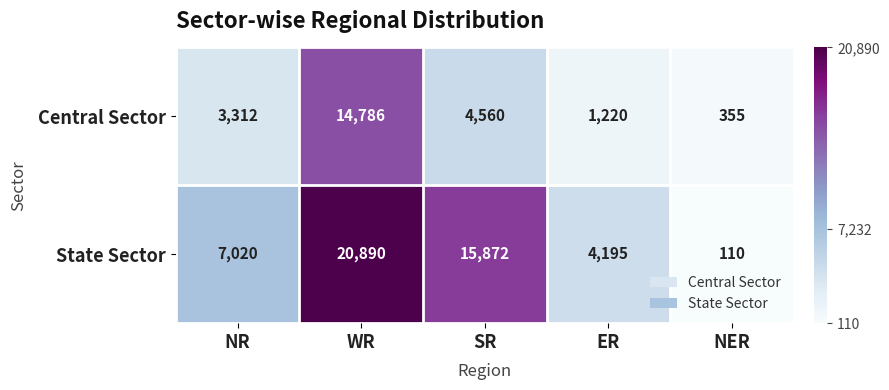

Which series has the largest total across all categories?

State Sector